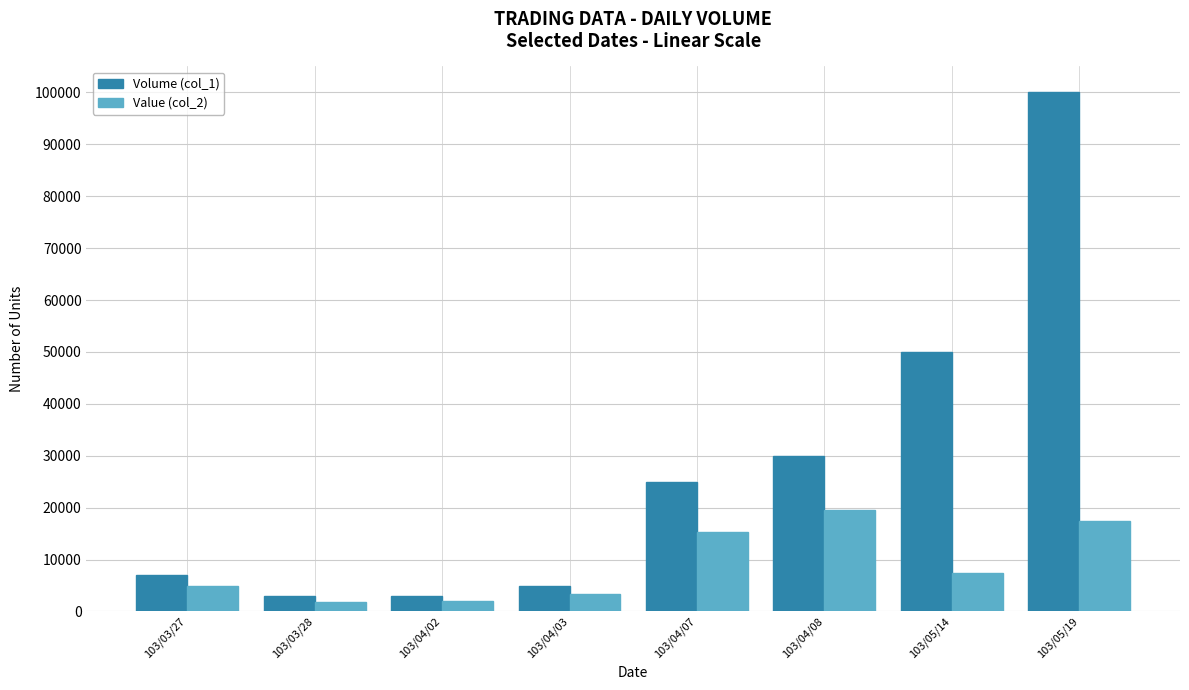

At which category is the sum across all series the highest?

103/05/19